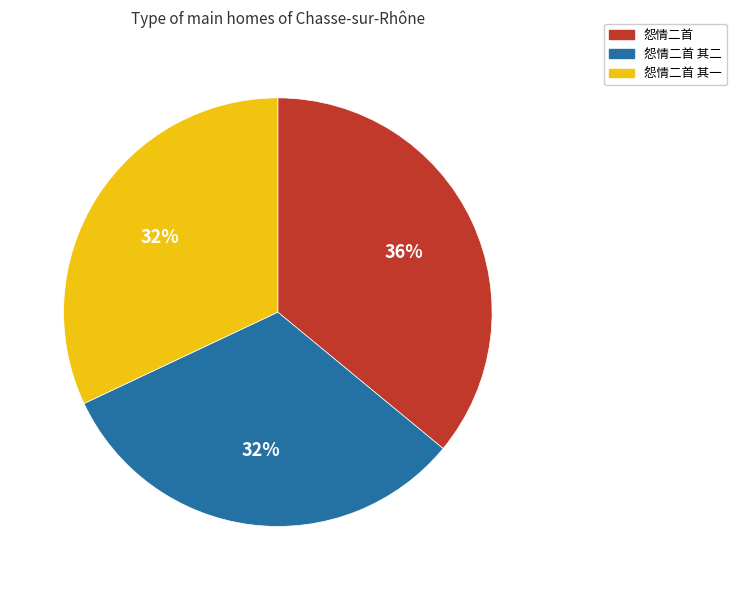

To the nearest percent, what is the difference between the largest and smallest slice percentages?

4%